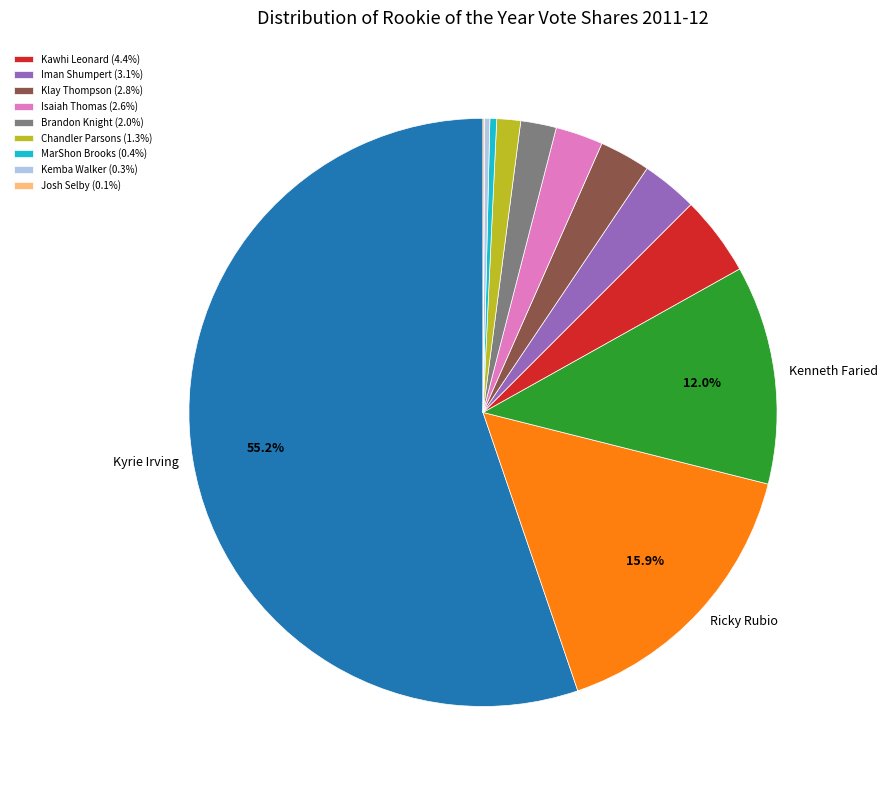

Does any single category account for the majority?

Yes